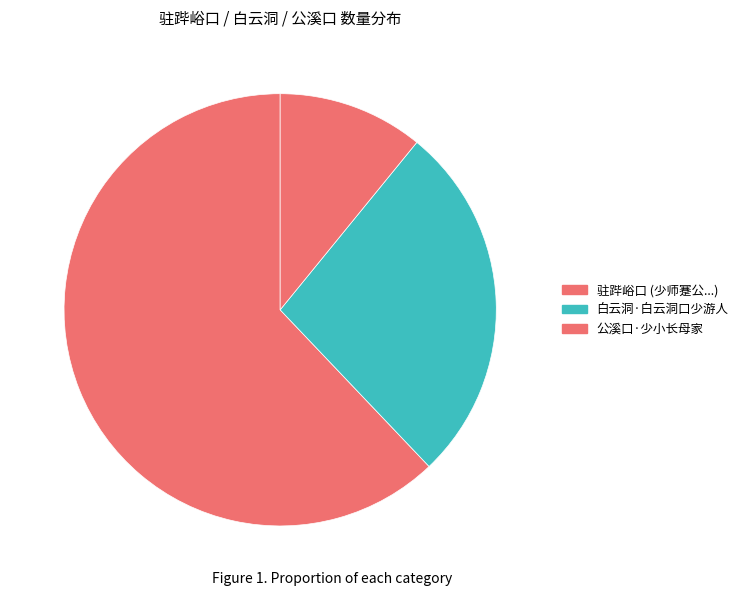

Rank the categories by value from highest to lowest.

驻跸峪口 (少师蹇公...), 白云洞·白云洞口少游人, 公溪口·少小长母家